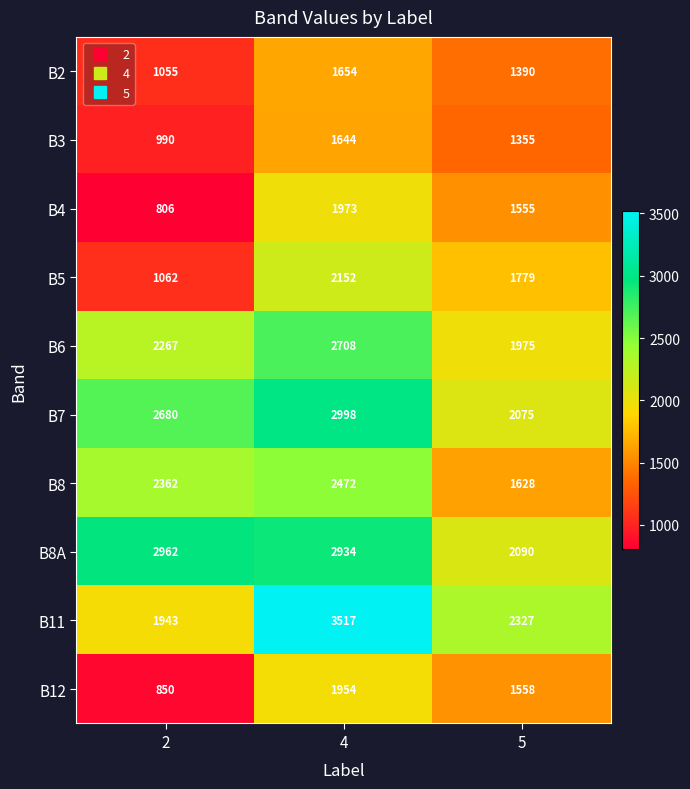

How many categories are shown in the chart?

3